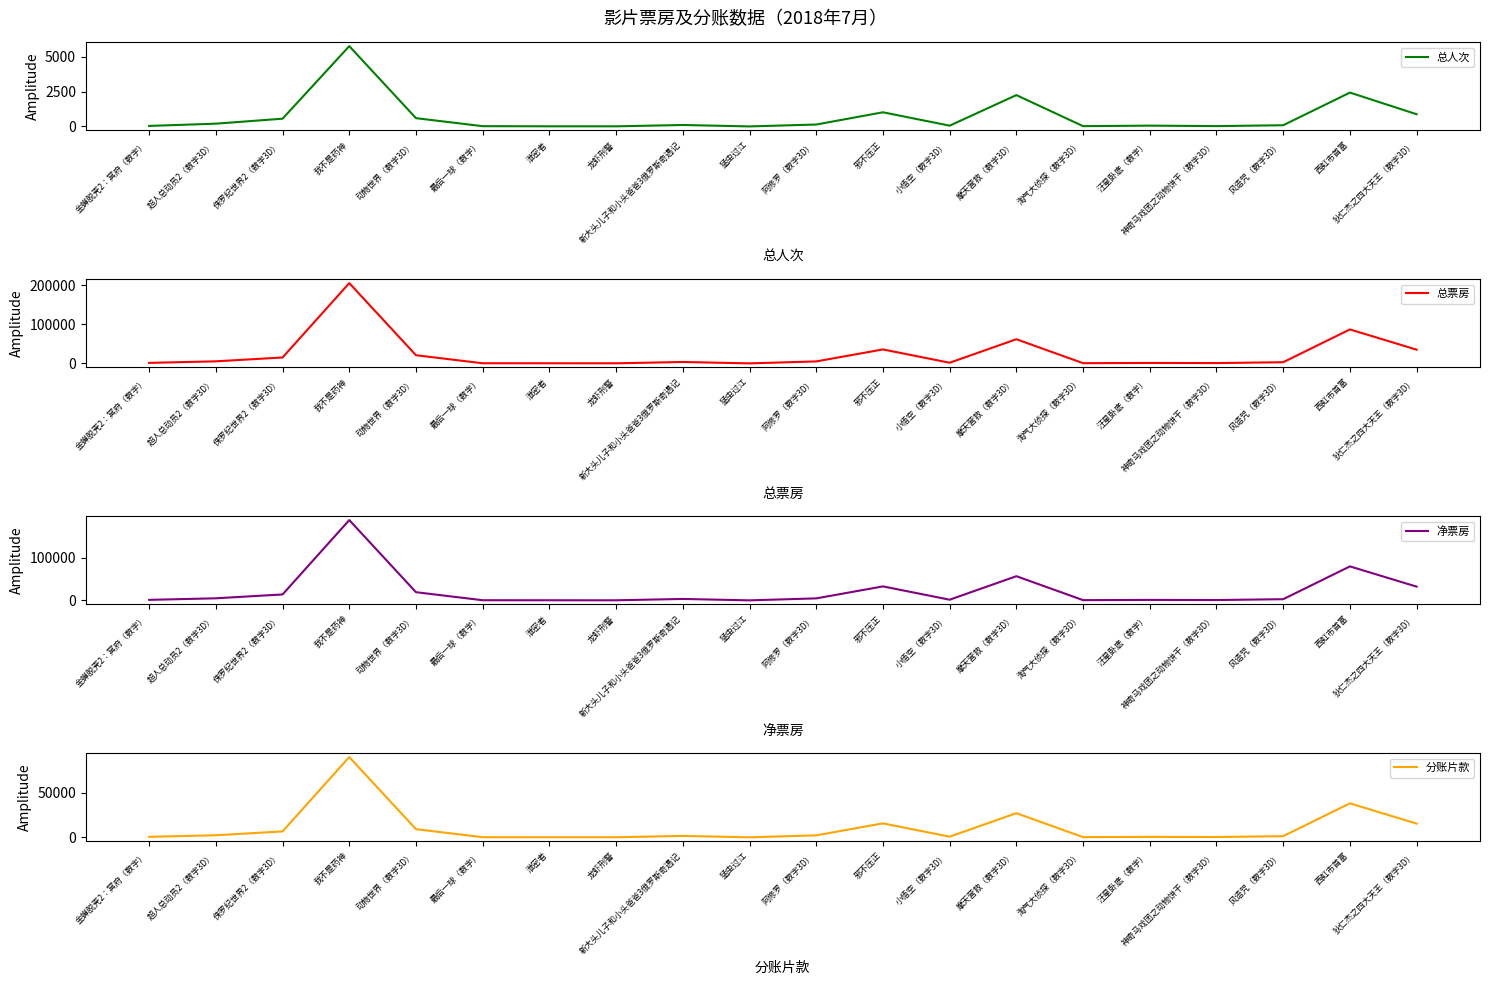

What is the total value across all series at 侏罗纪世界2（数字3D）?

36268.9